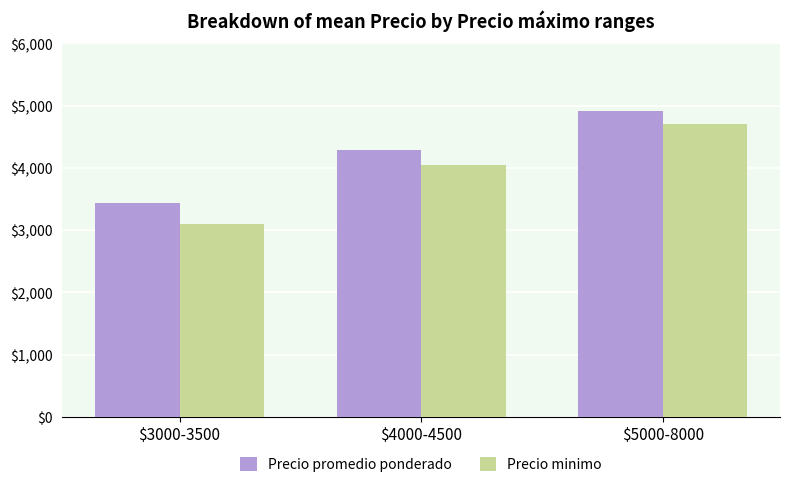

What is the label of the 1st bar from the right?

$5000-8000